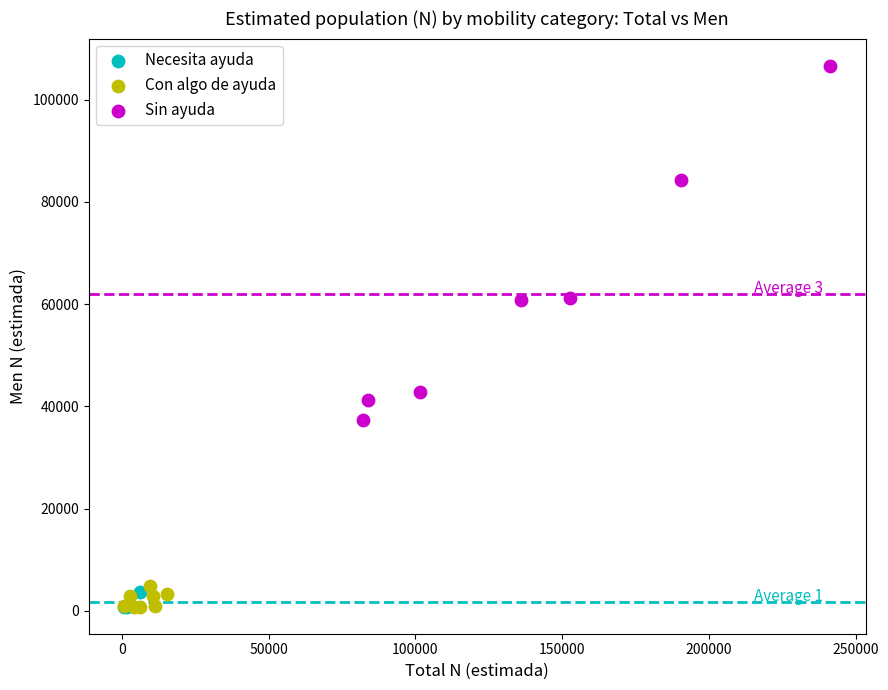

Which series reaches the maximum Y coordinate?

Sin ayuda